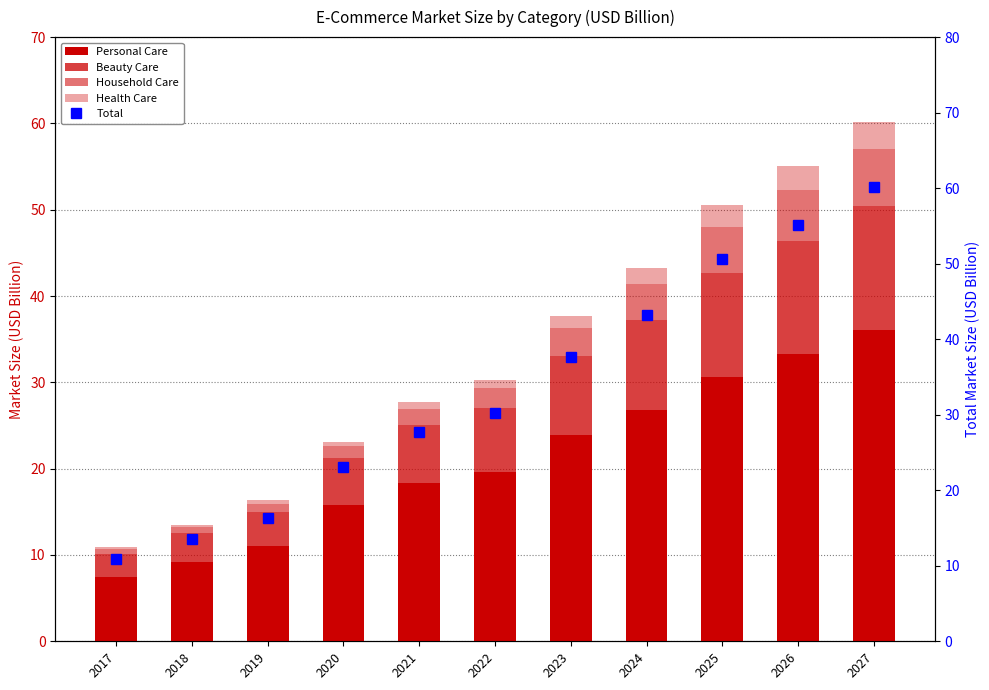

Which has a higher value, 2026 or 2024?

2026